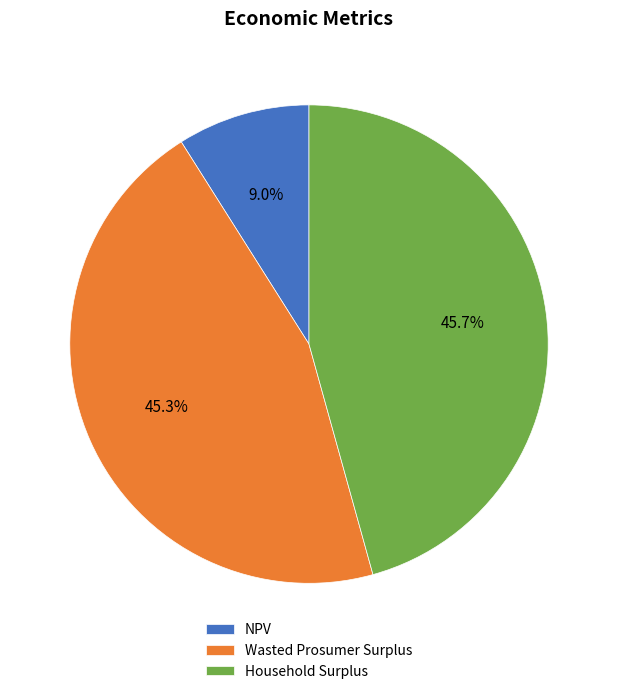

Approximately how many times larger is the value at Household Surplus compared to NPV?

5.1